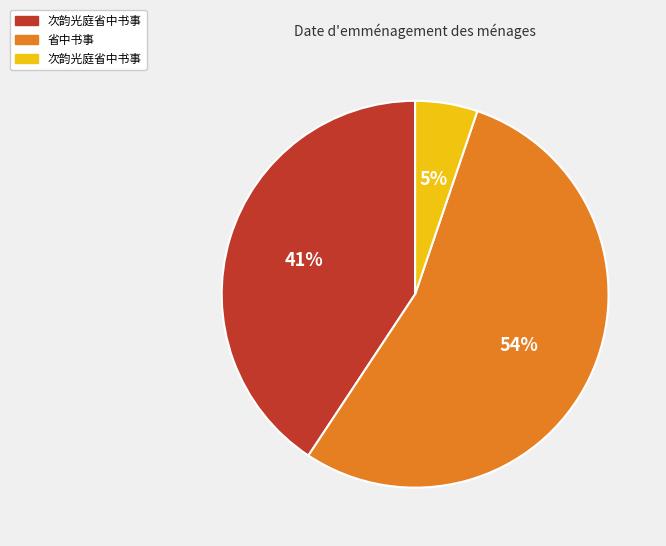

Is there a majority slice in this chart?

Yes